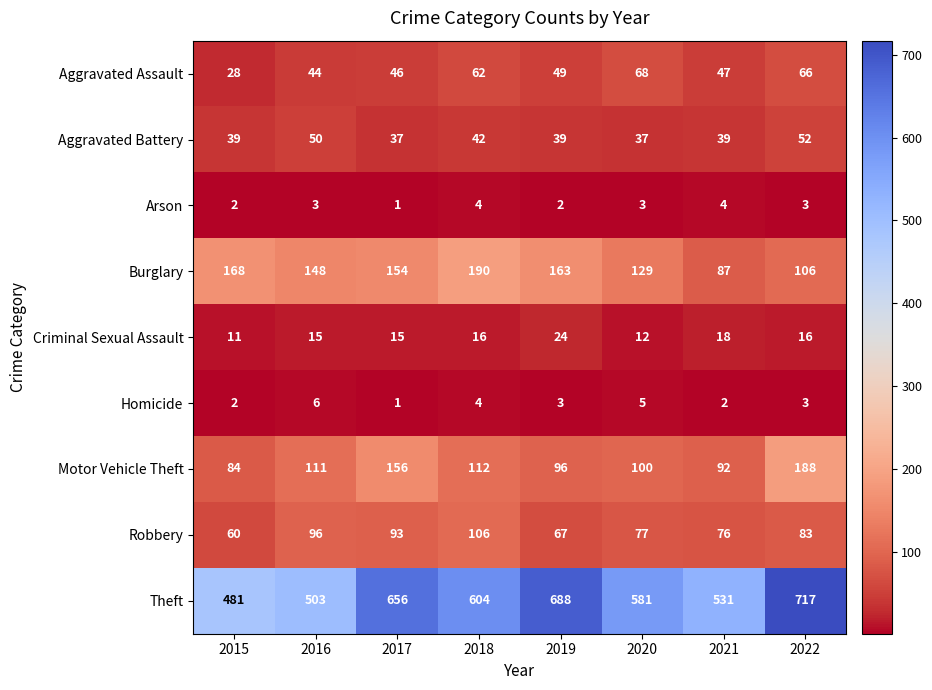

What is the minimum value for Burglary?

87